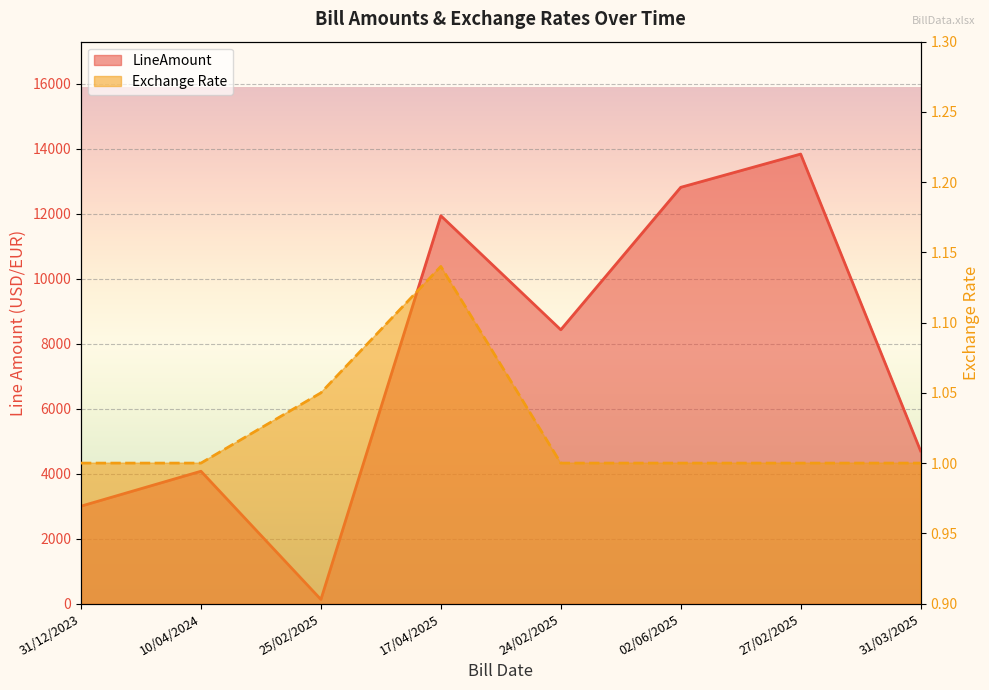

What is the difference between the Exchange Rate values at 10/04/2024 and 17/04/2025?

0.1